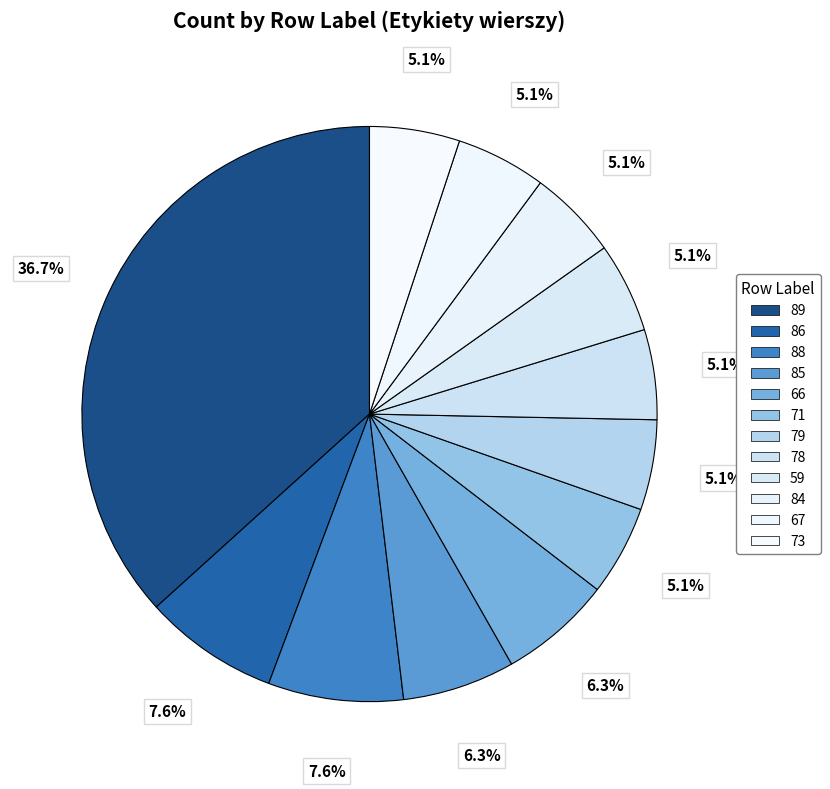

Which has a higher value, 84 or 85?

85